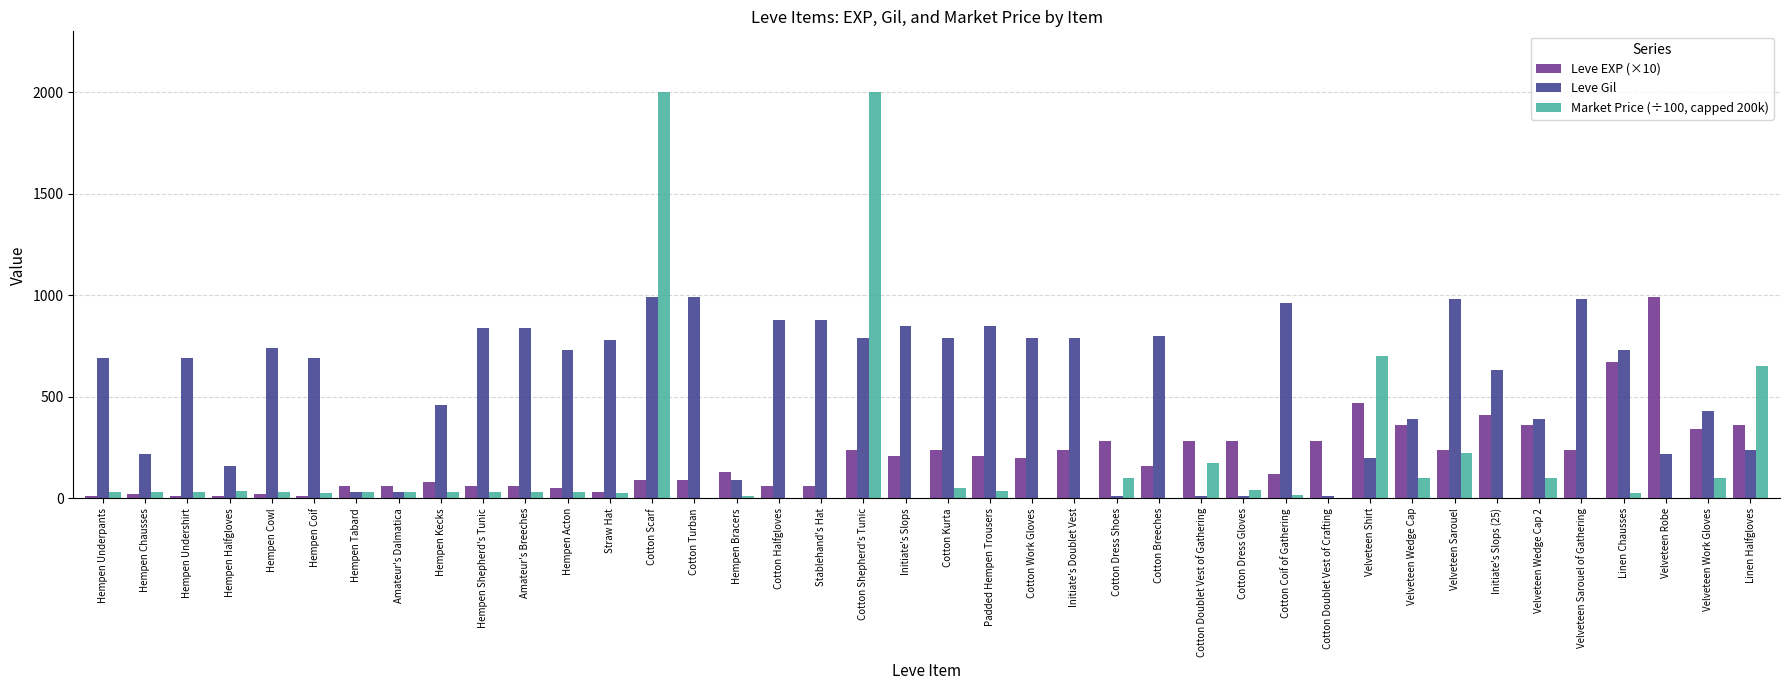

The Leve EXP (×10) series shows 360.0 at Velveteen Wedge Cap 2. True or false?

True